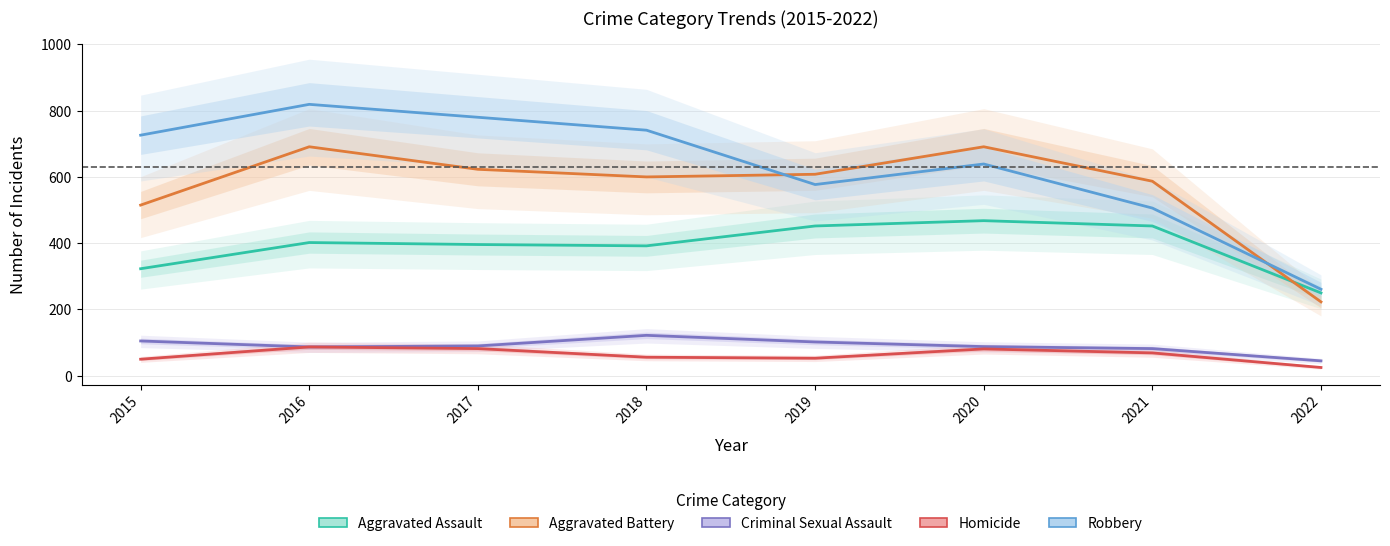

What is the sum of the Robbery values at 2018 and 2022?

1002